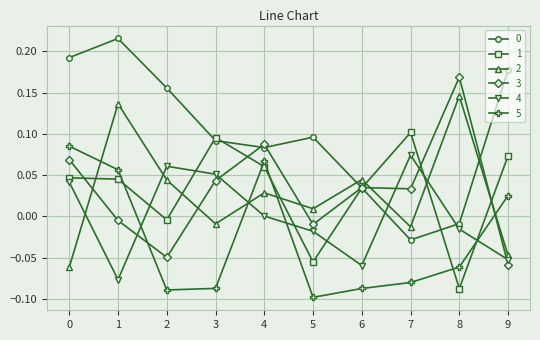

Where is 0 nearest to the value 0?

8